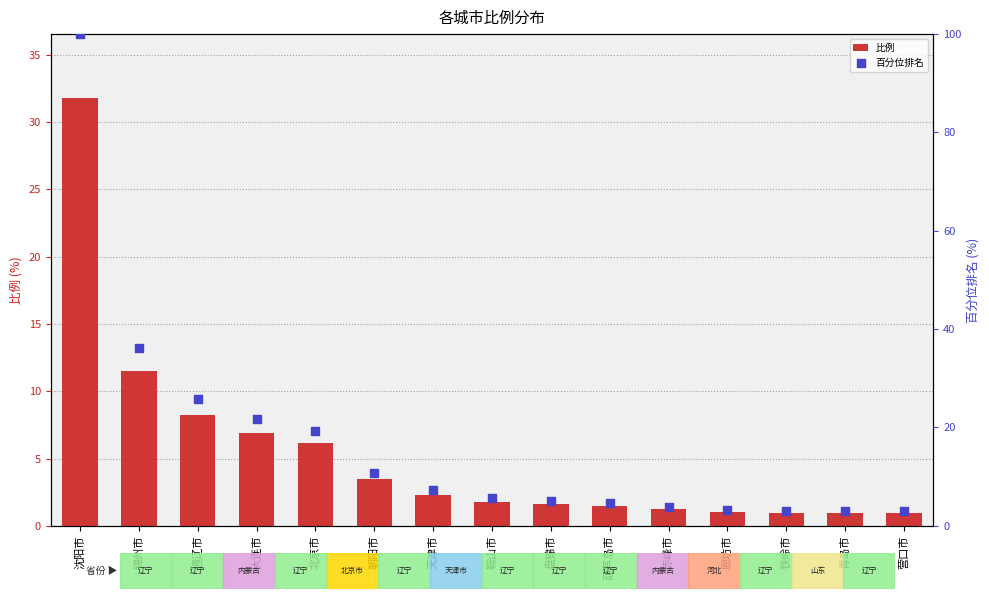

What is the total value across all series at 盘锦市?

6.6